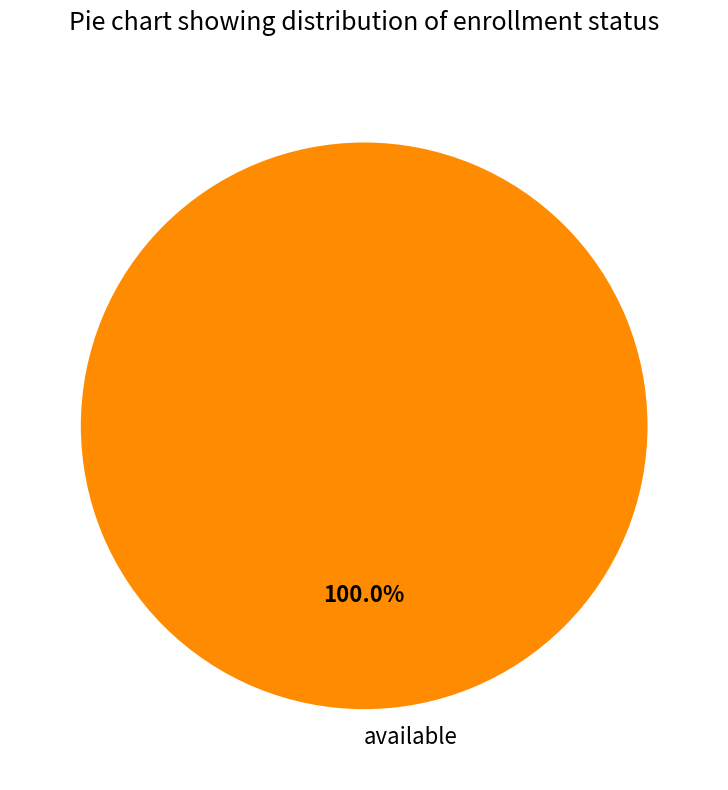

How many segments does this pie chart have?

1